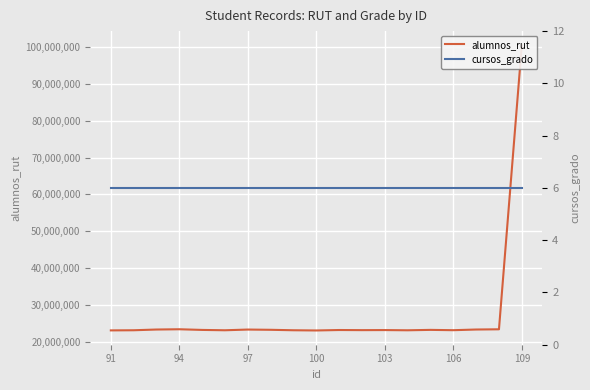

Does the chart display data point markers on the line(s)?

No